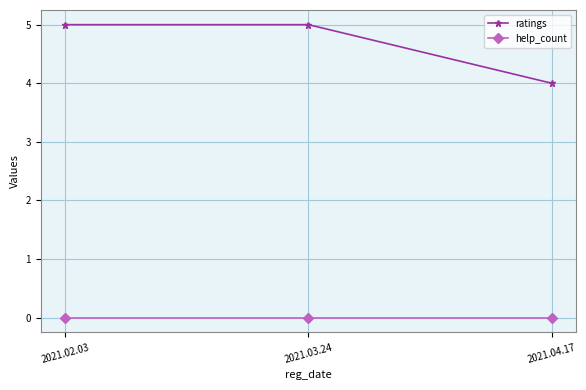

What position from the right is 2021.02.03?

3